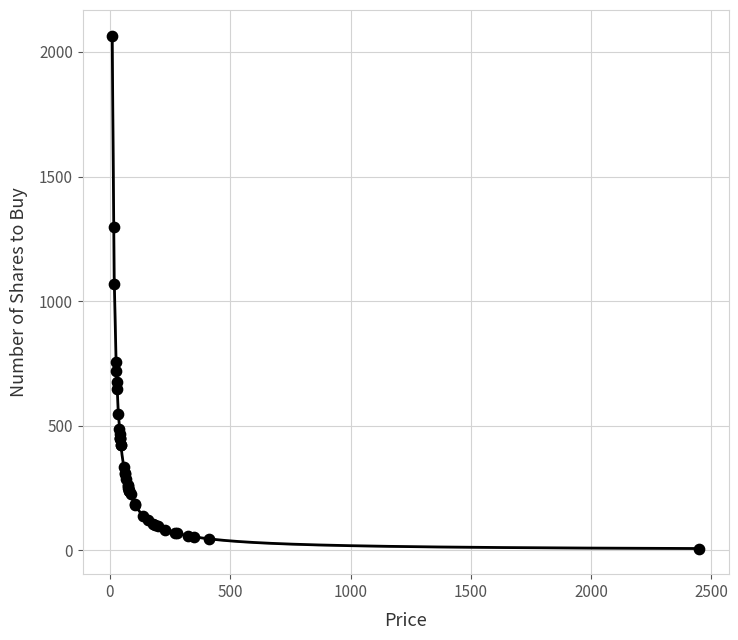

What Y value in the scatter plot is closest to 1036?

1070.8